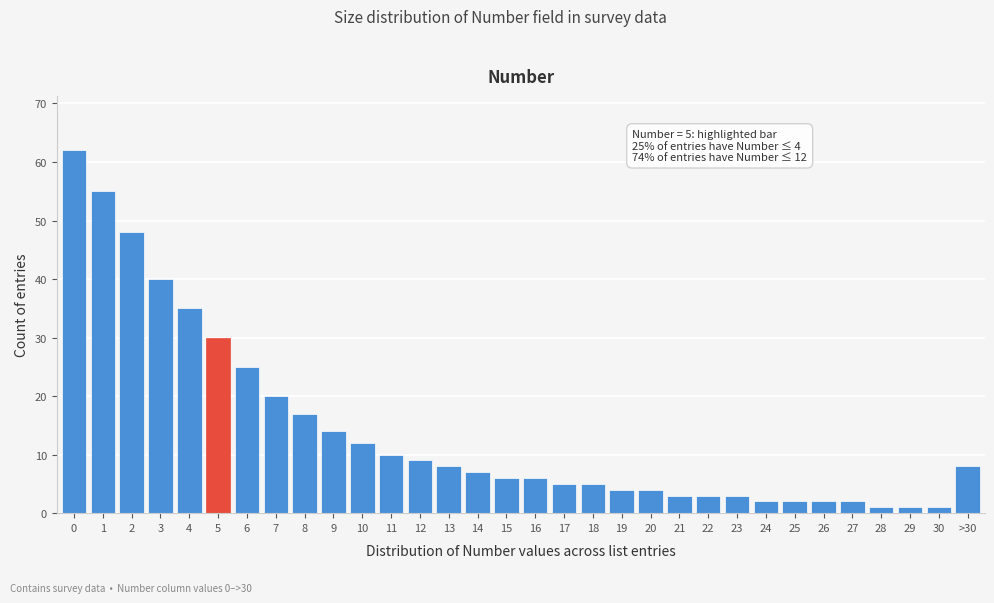

What is the sum of all values?

450